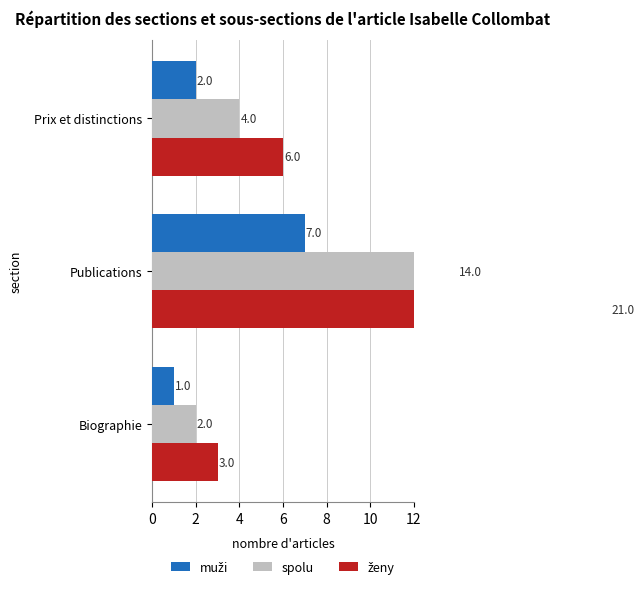

How many bars are there in each group?

3